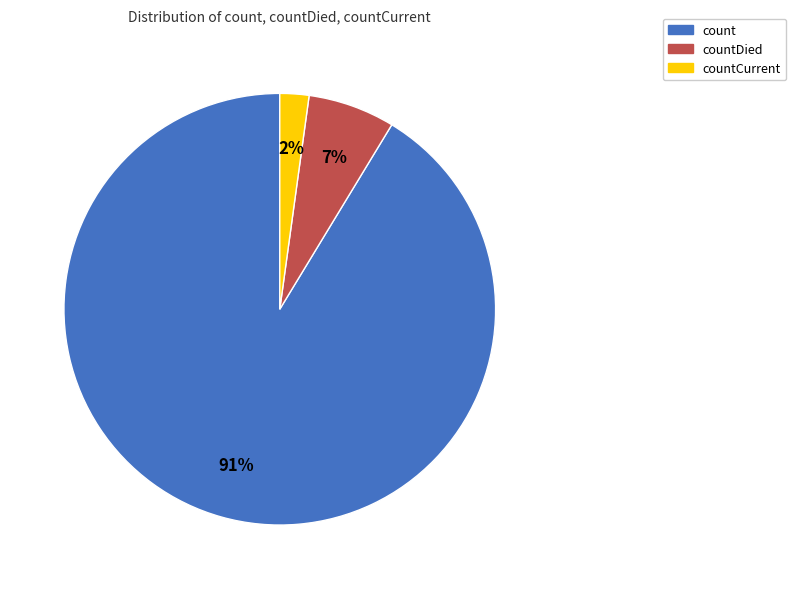

Combined, do count and countCurrent account for over 50%?

Yes